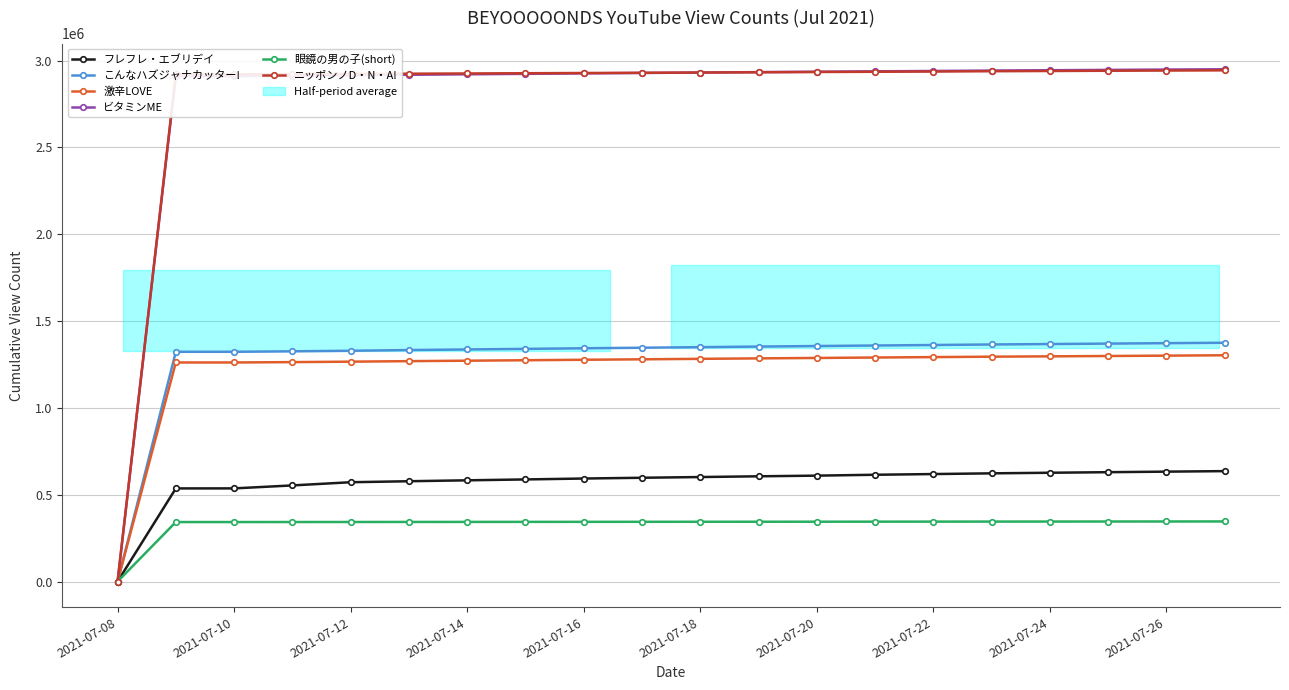

Which series has the largest range (max minus min)?

ビタミンME